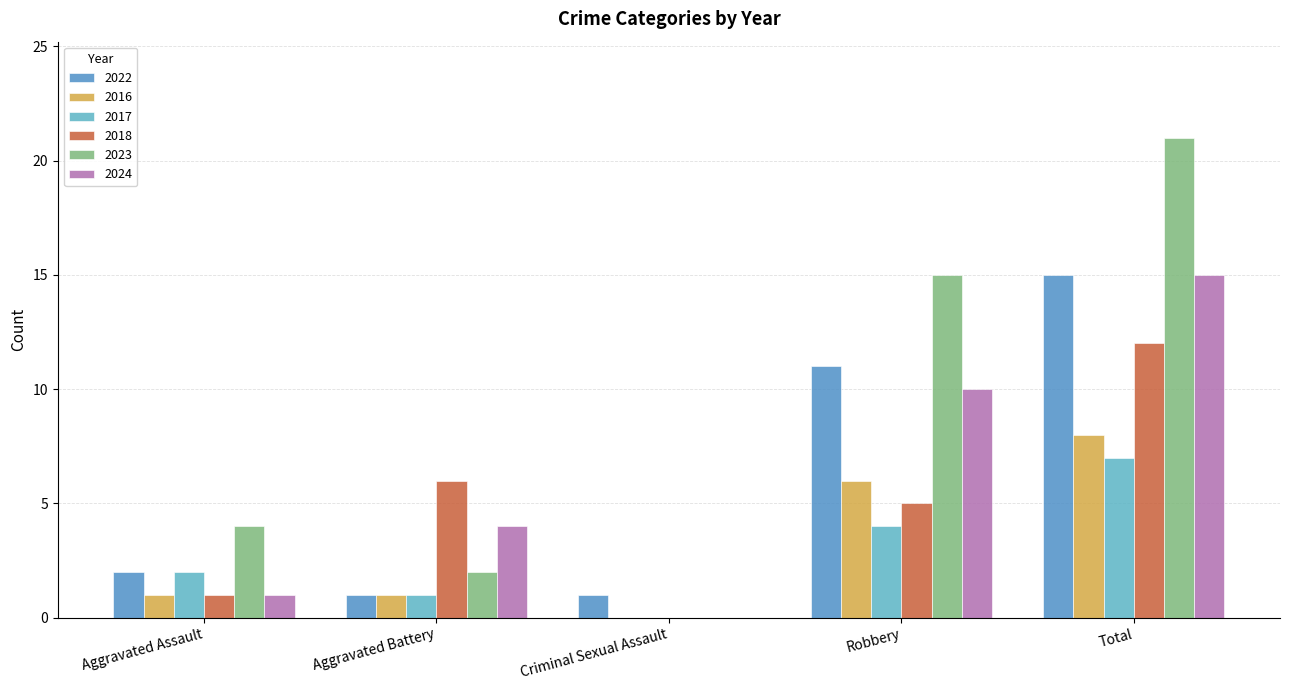

Is the value of 2017 at Total greater than the value of 2016 at Criminal Sexual Assault?

Yes